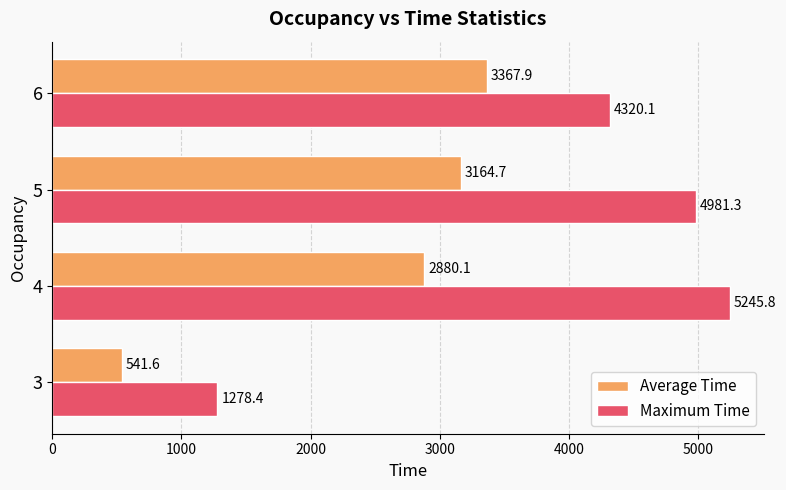

Count the number of categories in the chart.

4